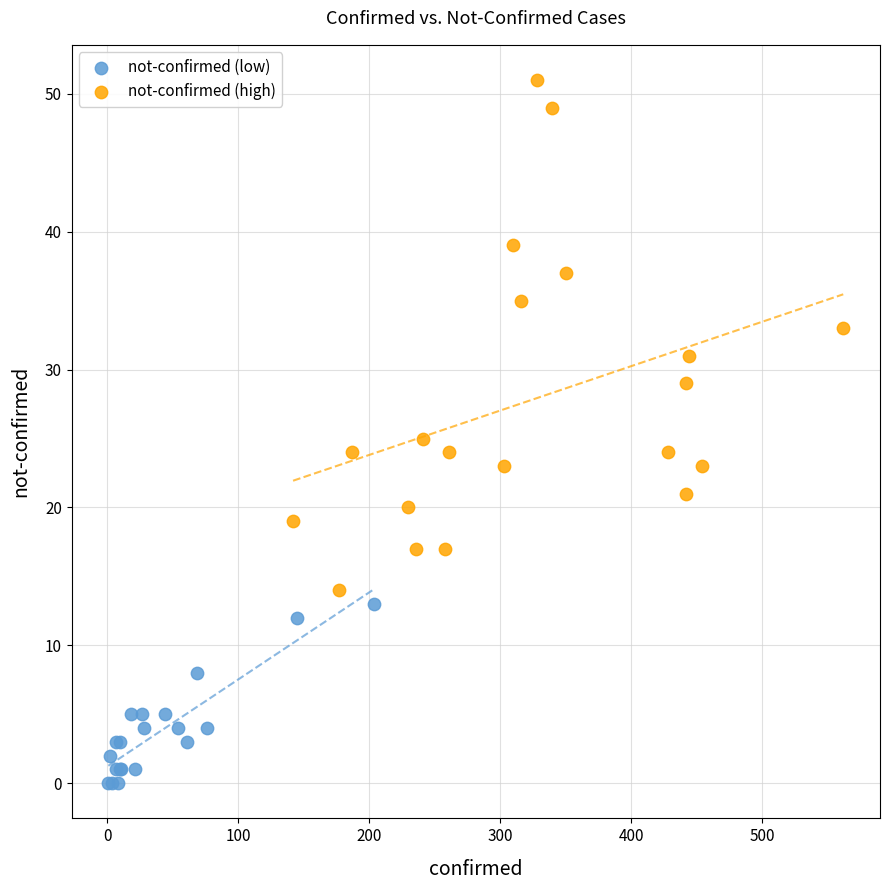

Which series has the largest Y range (max minus min)?

not-confirmed (high)